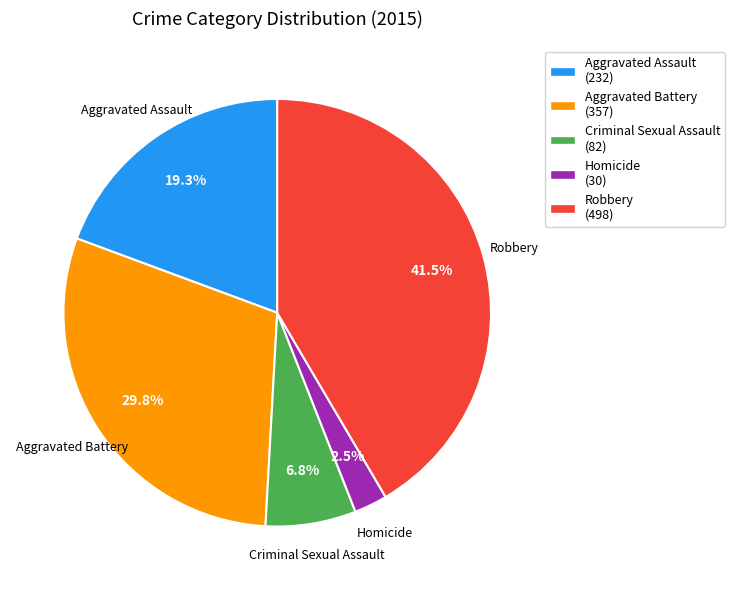

Approximately how many times larger is the value at Robbery compared to Aggravated Battery?

1.4